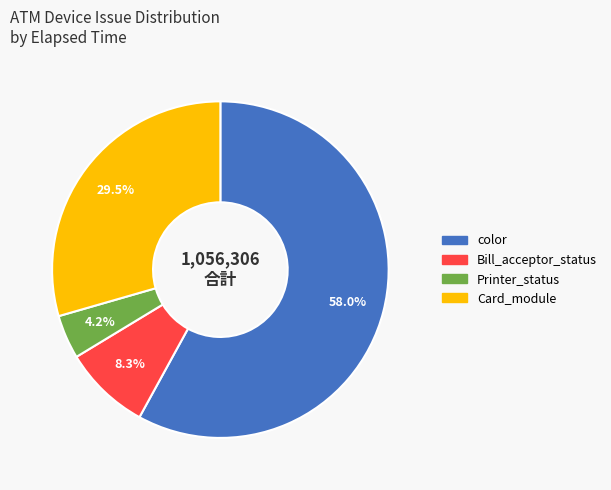

Is there any slice that represents more than half of the pie?

Yes